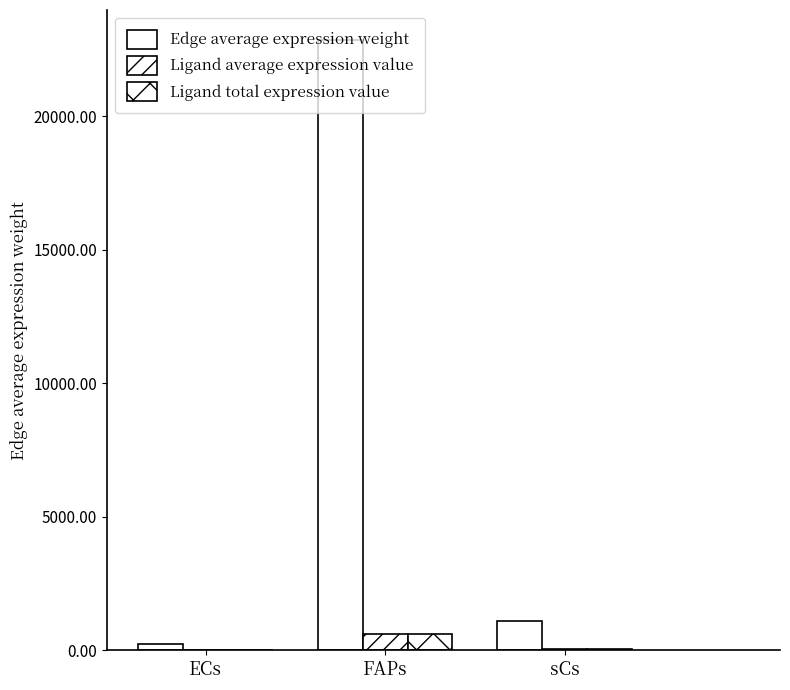

Where is Ligand average expression value nearest to the value 301?

sCs